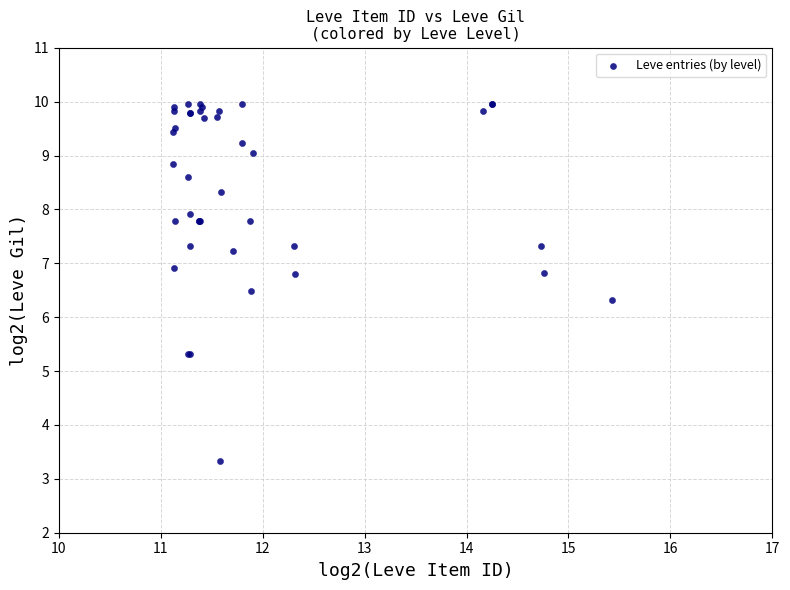

What Y value in the scatter plot is closest to 6?

6.3